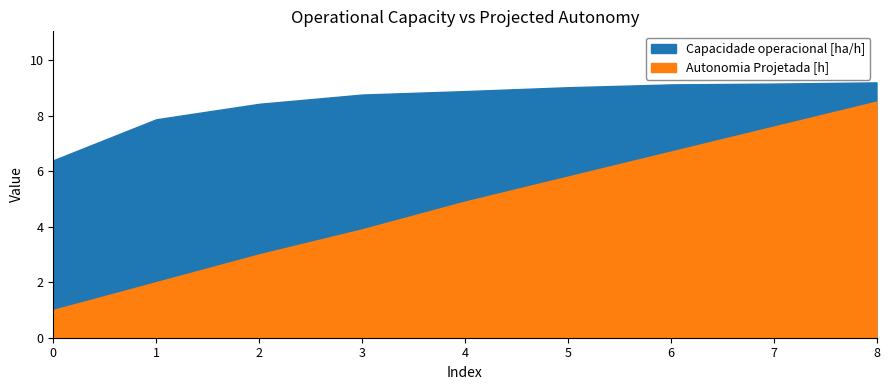

What is the sum of all Capacidade operacional [ha/h] values?

76.8